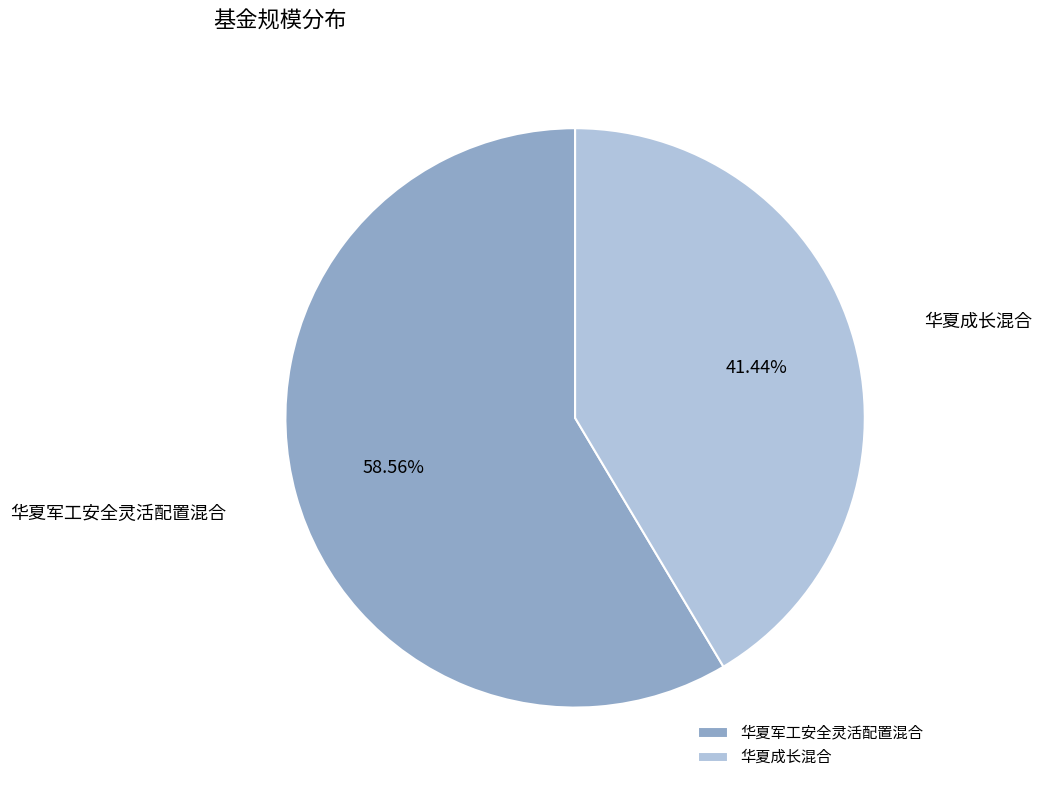

What is the ratio of the value at 华夏成长混合 to the value at 华夏军工安全灵活配置混合?

0.7